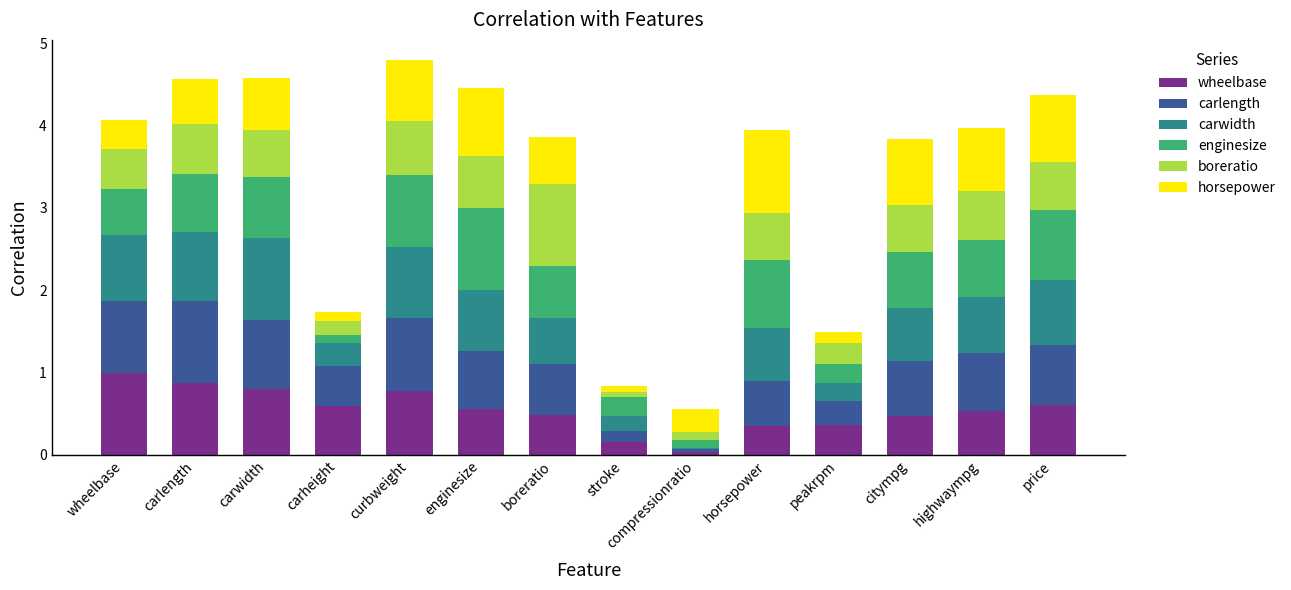

What is the sum of all wheelbase values?

7.6